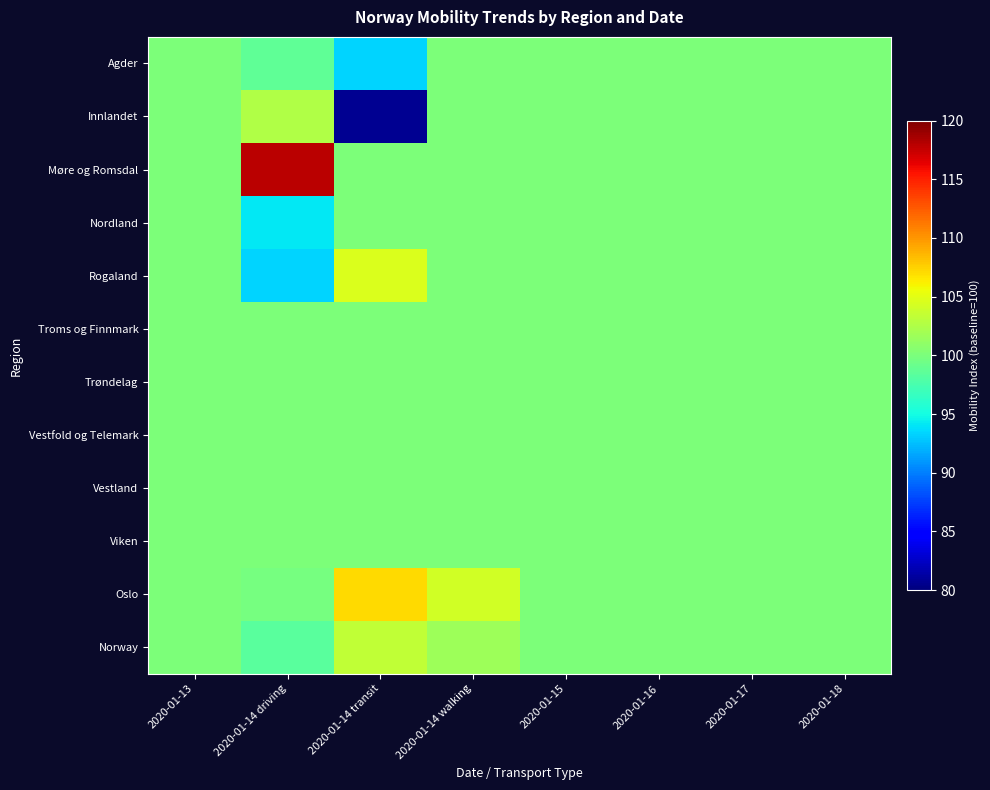

Which series changed the most between 2020-01-13 and 2020-01-14 walking?

Oslo